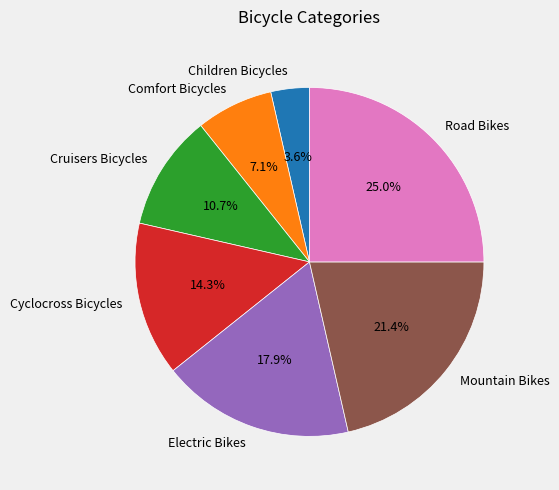

To the nearest percent, what percentage of the pie is Road Bikes?

25%